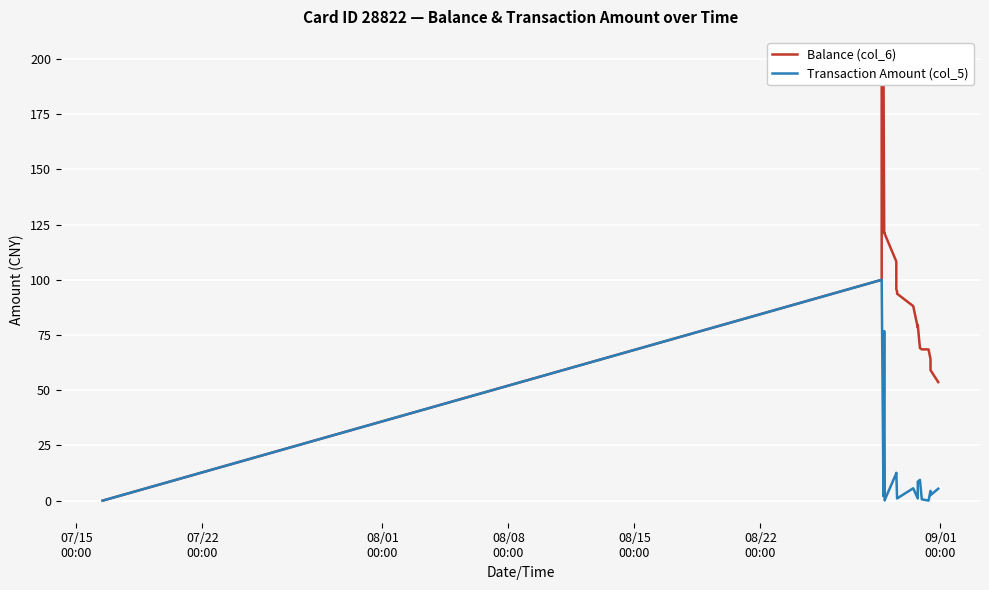

What are all the series names shown in the legend?

Balance (col_6), Transaction Amount (col_5)